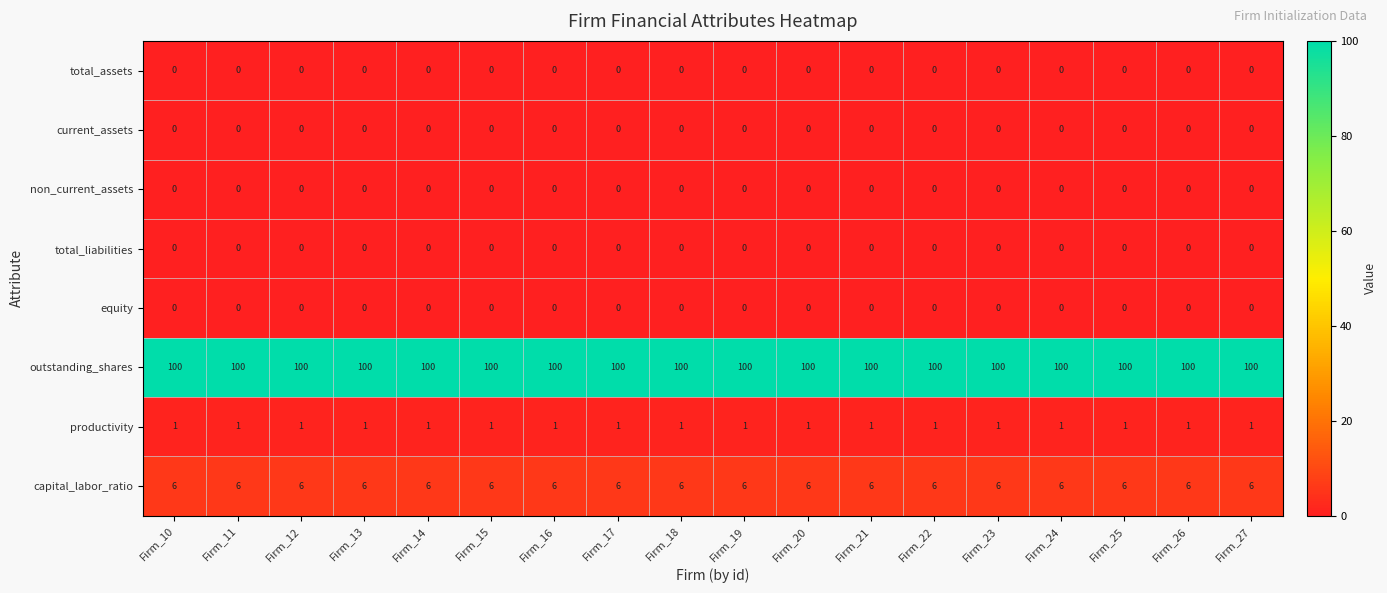

The equity series shows 0 at Firm_16. True or false?

True